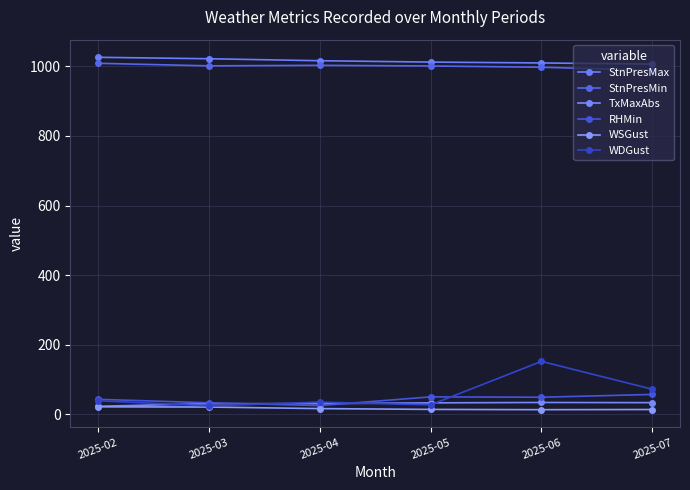

What is the approximate value of RHMin at 2025-03?

33.0